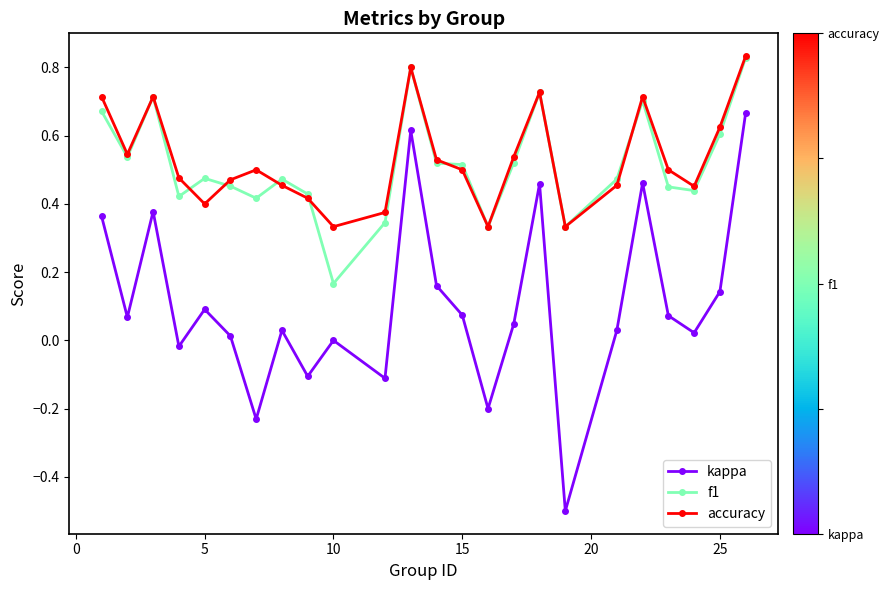

Which series has the largest total across all categories?

accuracy